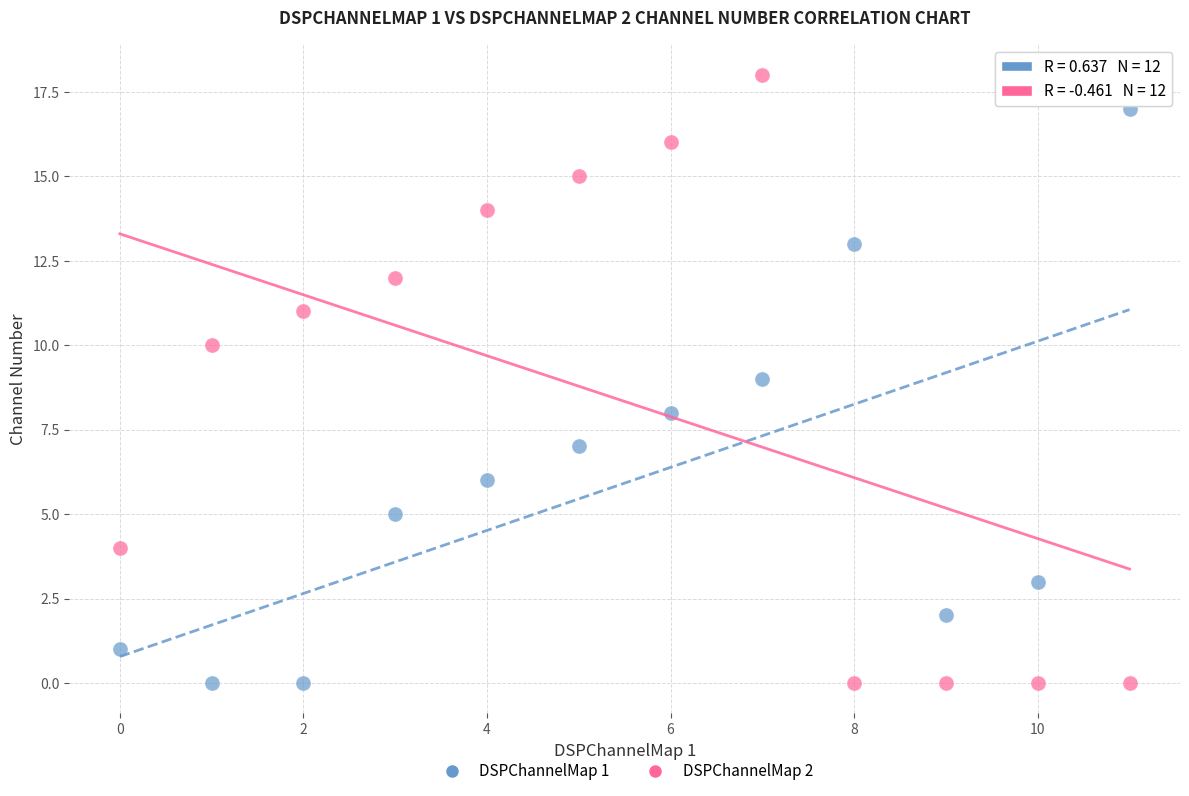

Which series reaches the maximum Y coordinate?

DSPChannelMap 2